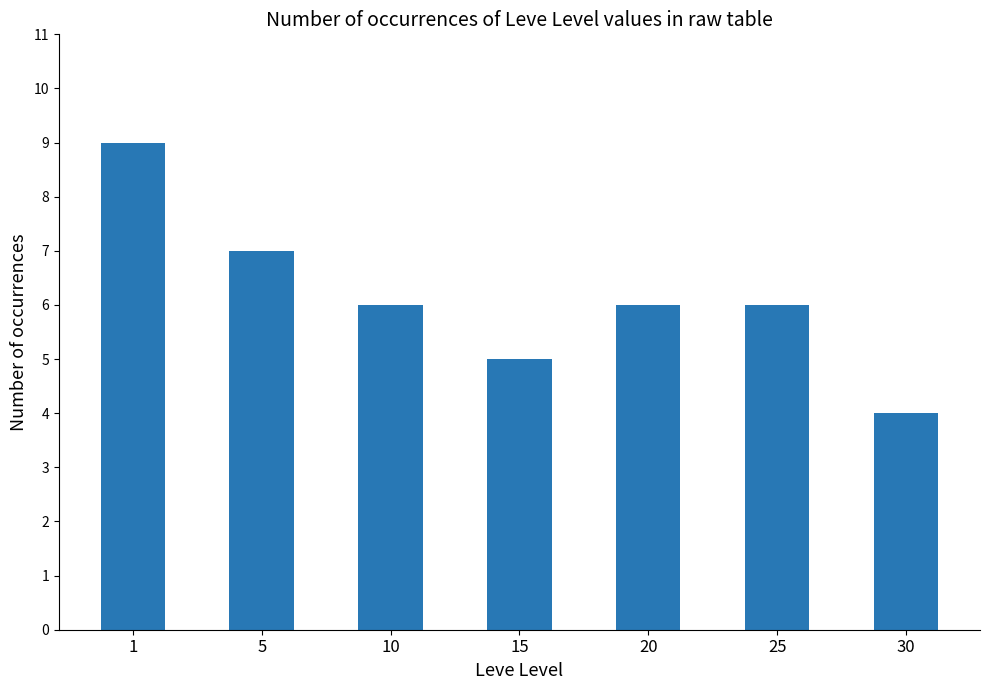

What is the value of the 7th bar from the left?

4